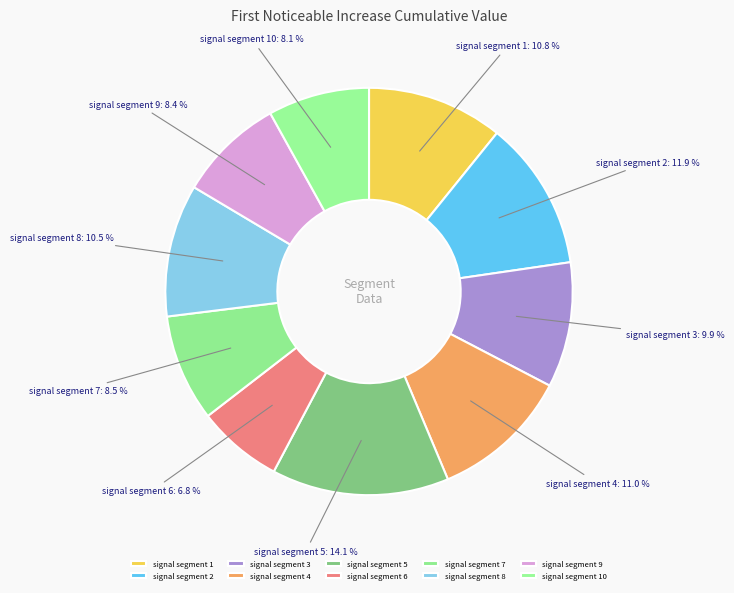

Count the number of slices in the pie.

10